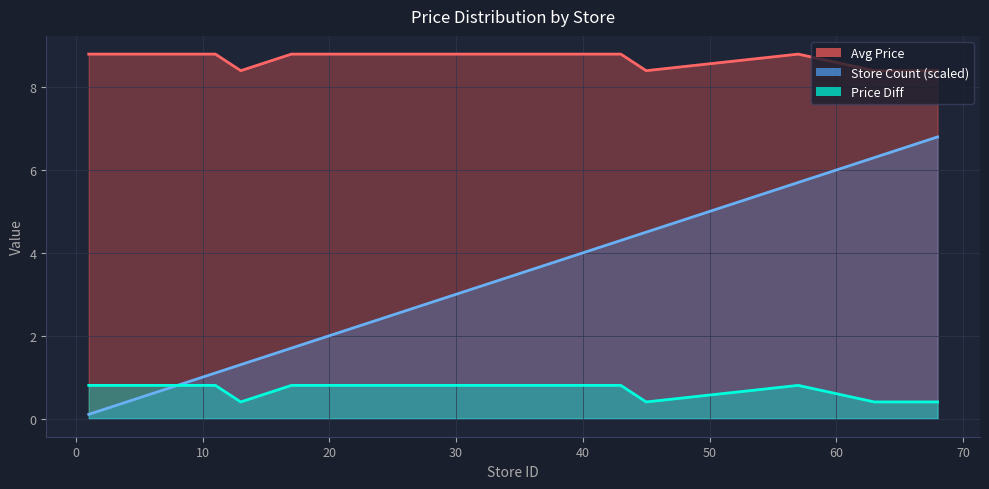

True or false: Price Diff has more than 1 points higher than both neighbors.

False